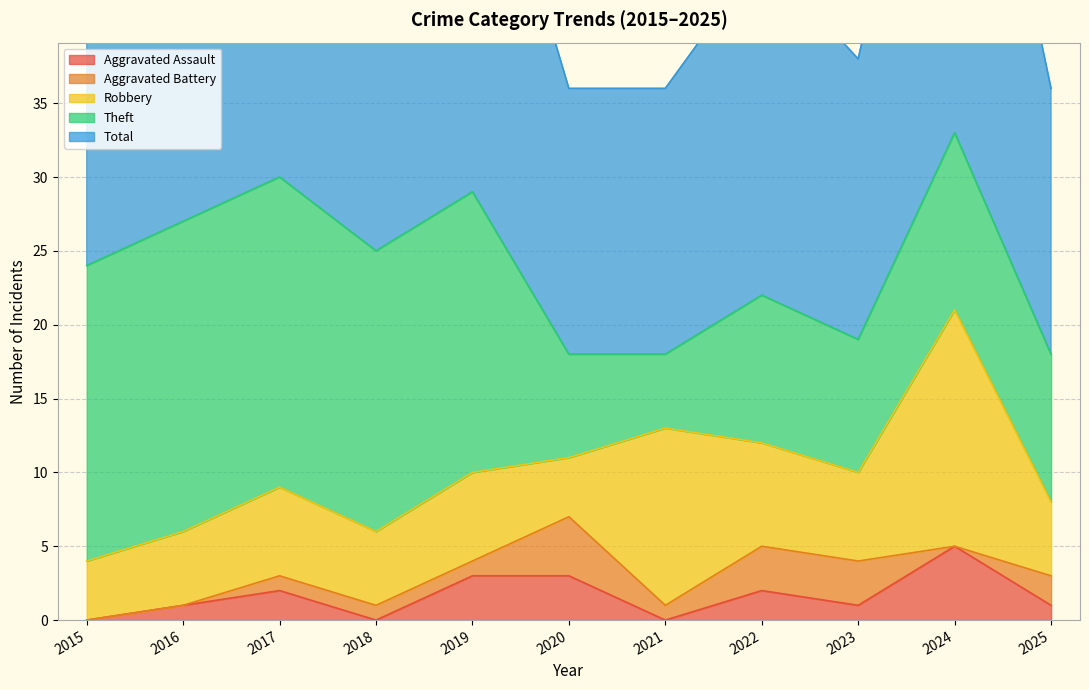

True or false: Aggravated Assault and Robbery cross at least once.

False